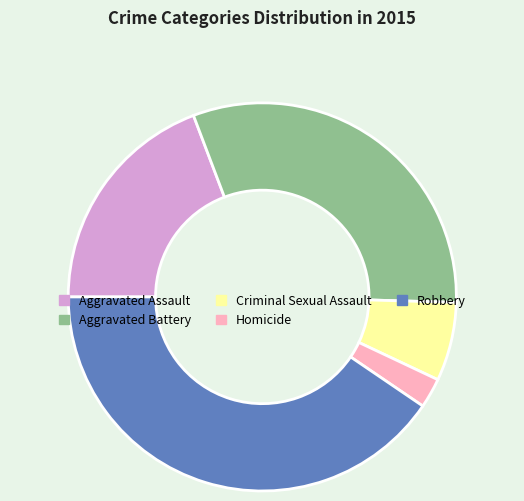

Is the sum of Aggravated Assault and Aggravated Battery greater than half?

Yes